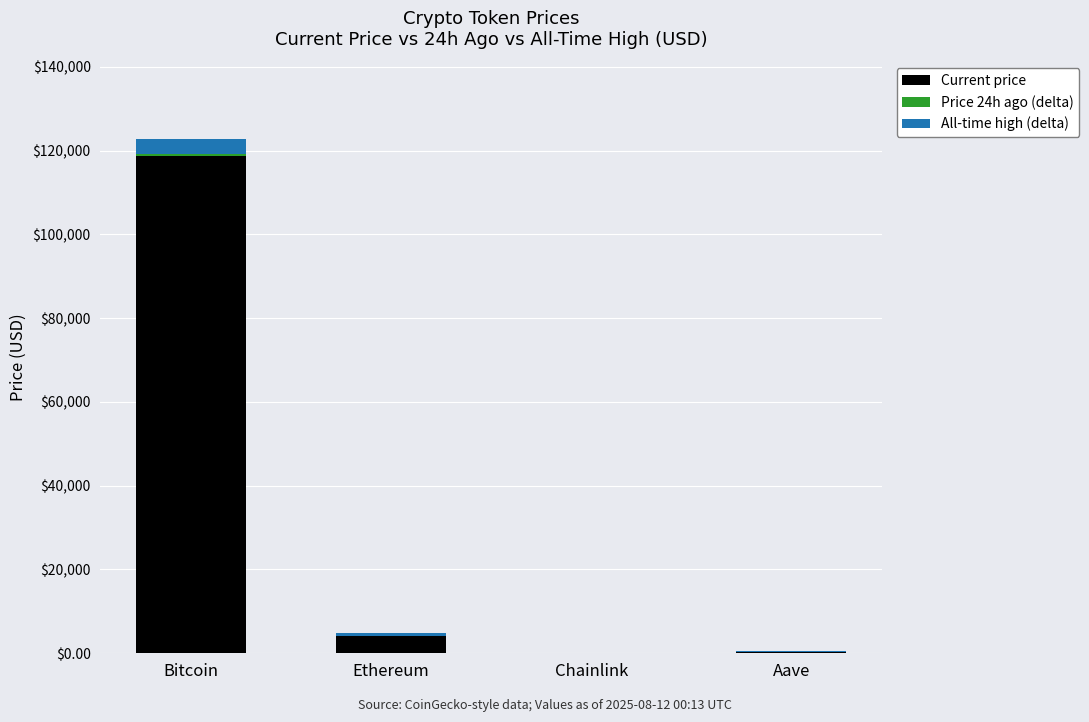

Which category has the highest value in the Current price series?

Bitcoin